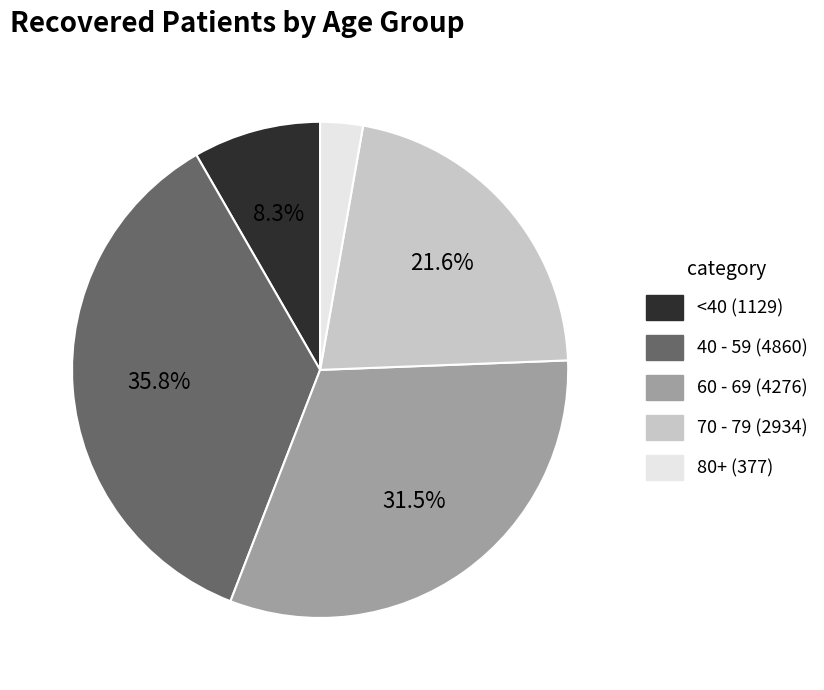

How many segments does this pie chart have?

5